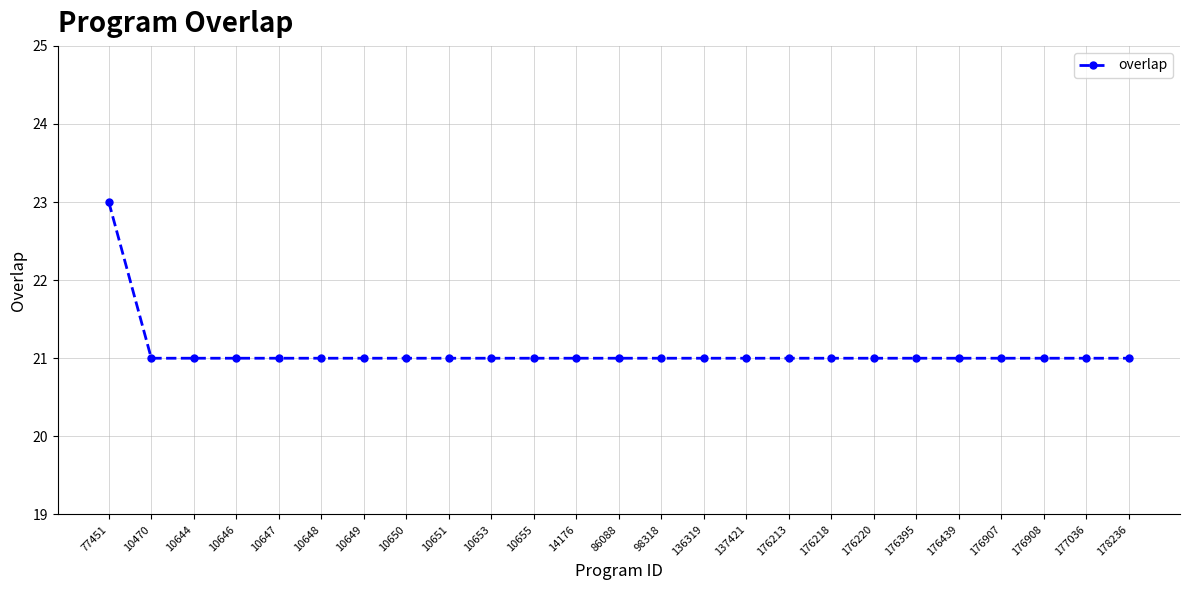

What position from the left is 86088?

13